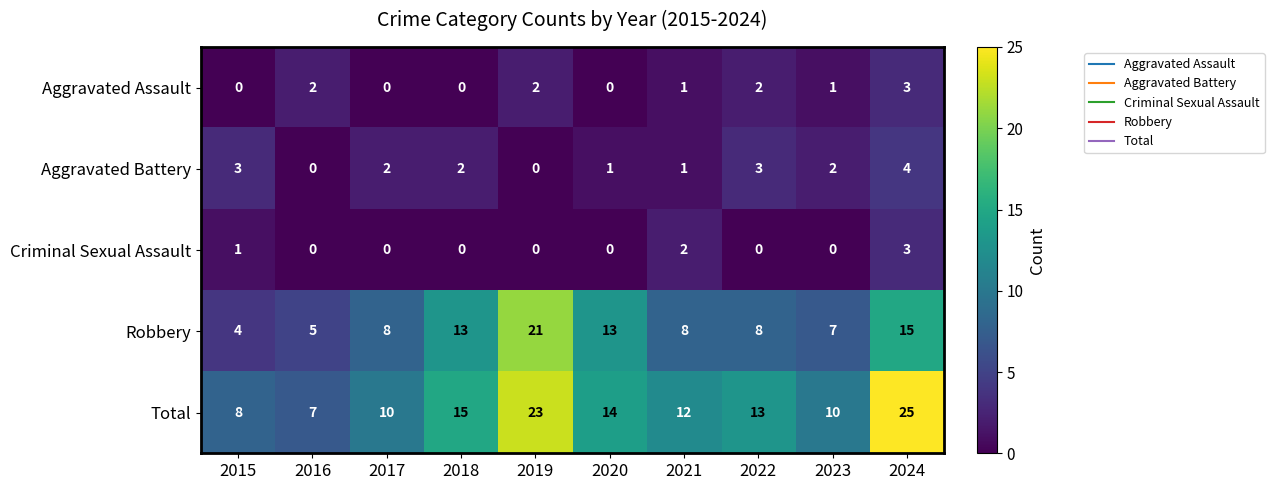

How many positive values does the Aggravated Assault series have?

6